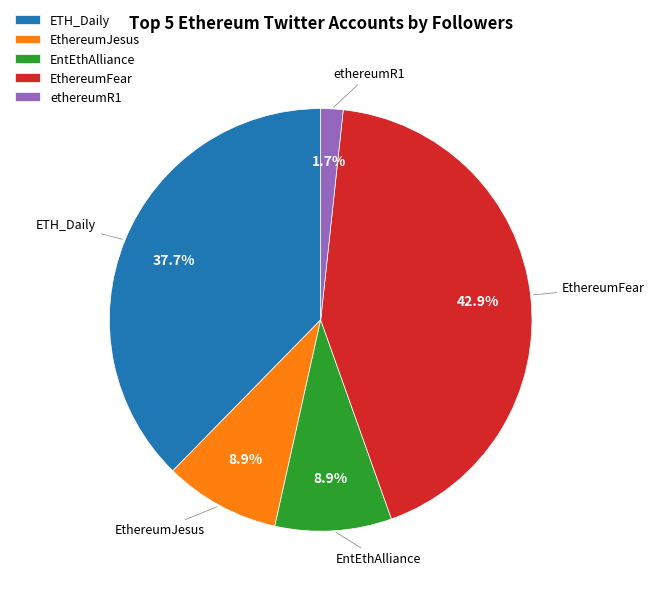

Does ethereumR1 represent more than half of the total?

No